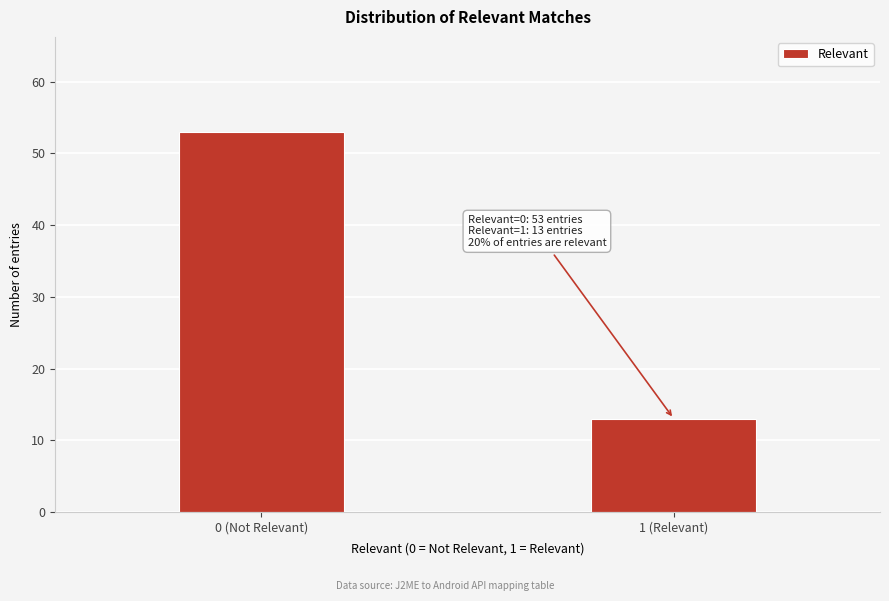

Reading right to left, what are all the values shown in this chart?

1 (Relevant)=13	0 (Not Relevant)=53